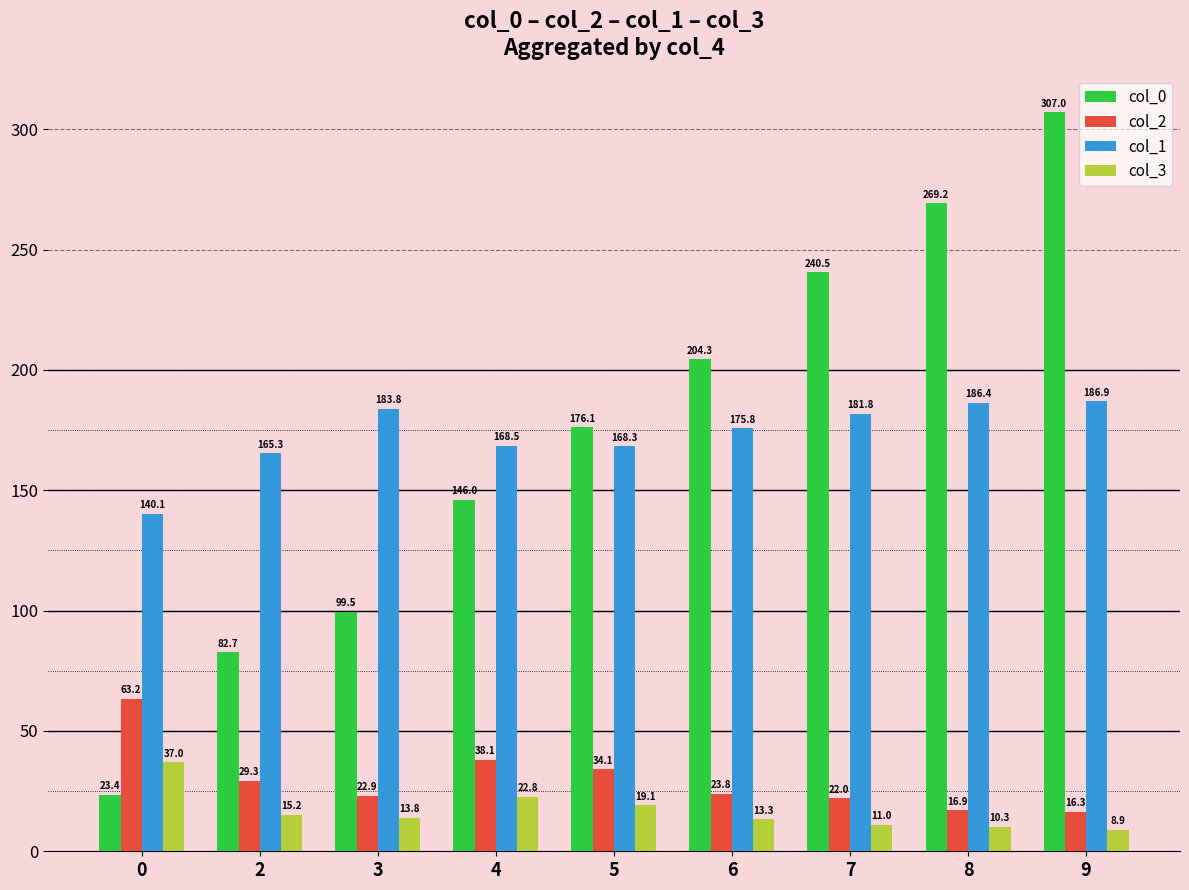

What is the smallest value displayed?

8.9